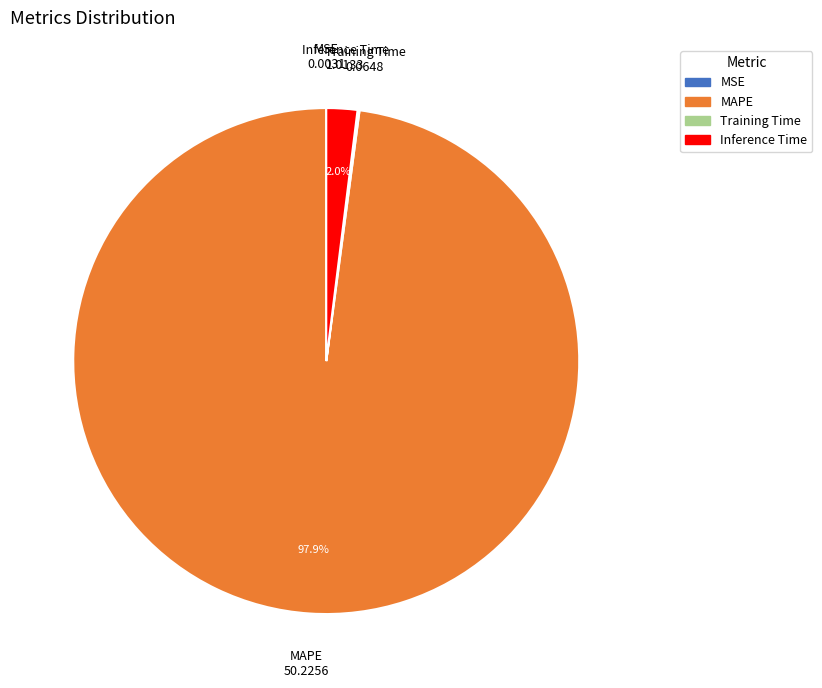

Between MAPE and Inference Time, which is larger?

MAPE